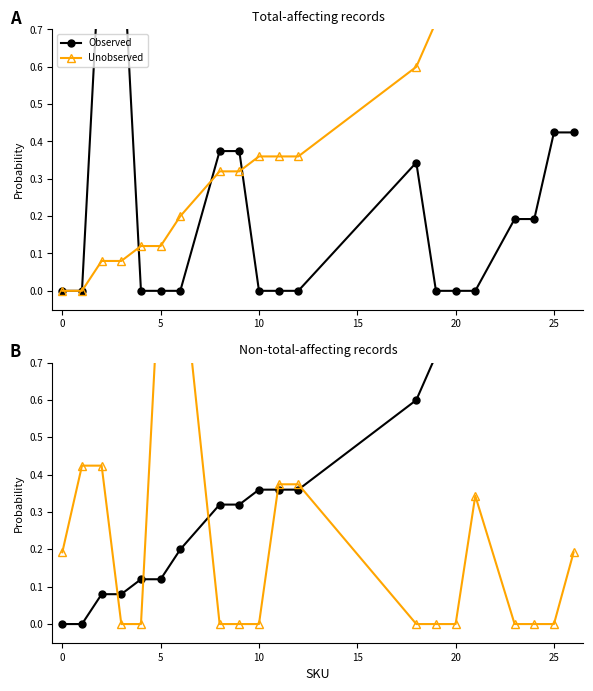

Which series ends up on top after the final intersection of Observed and Unobserved?

Observed